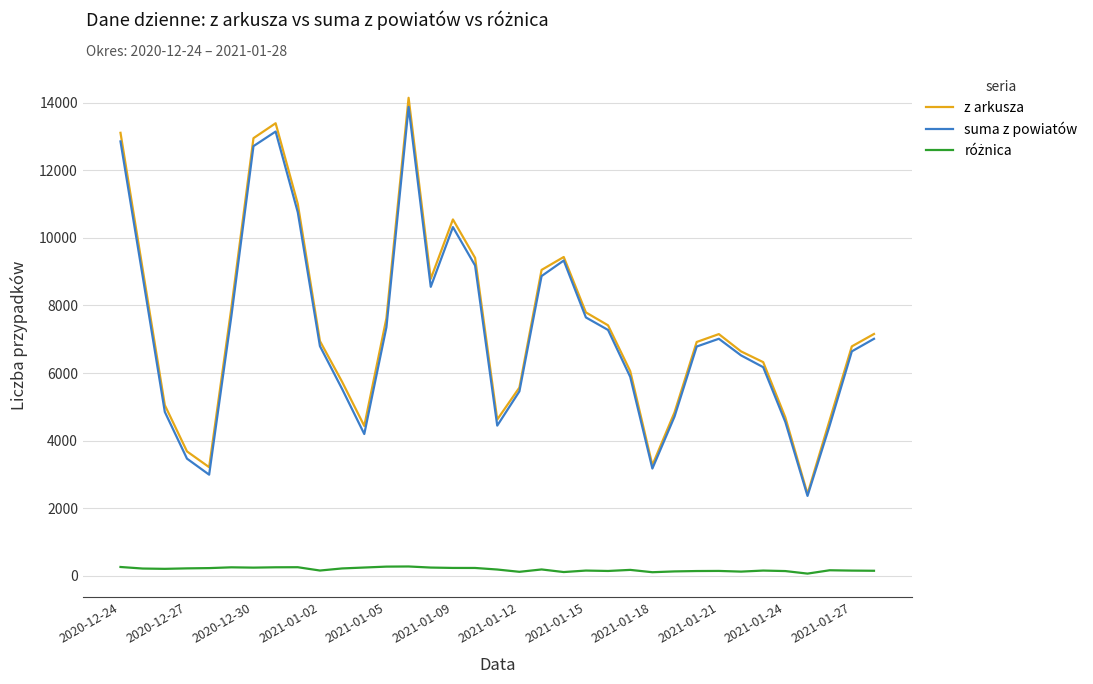

How many lines are shown in the chart?

3